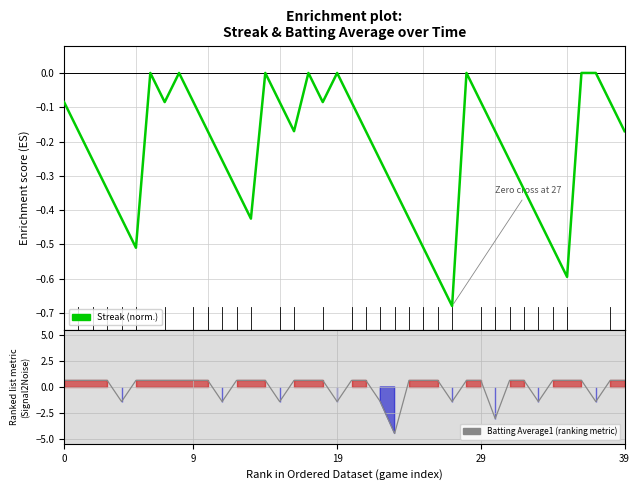

What is the difference between the values at 16 and 29?

0.2